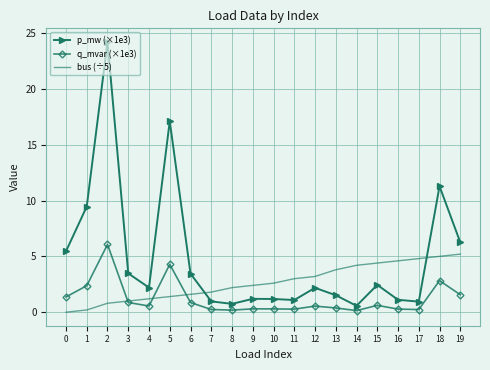

True or false: p_mw (×1e3) has a value of 2.5 at 13.

False